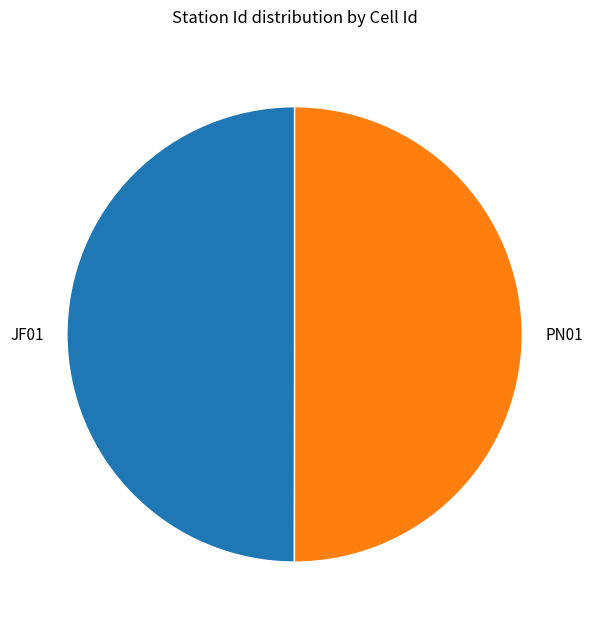

The JF01 slice represents 39% of the pie. True or false?

False